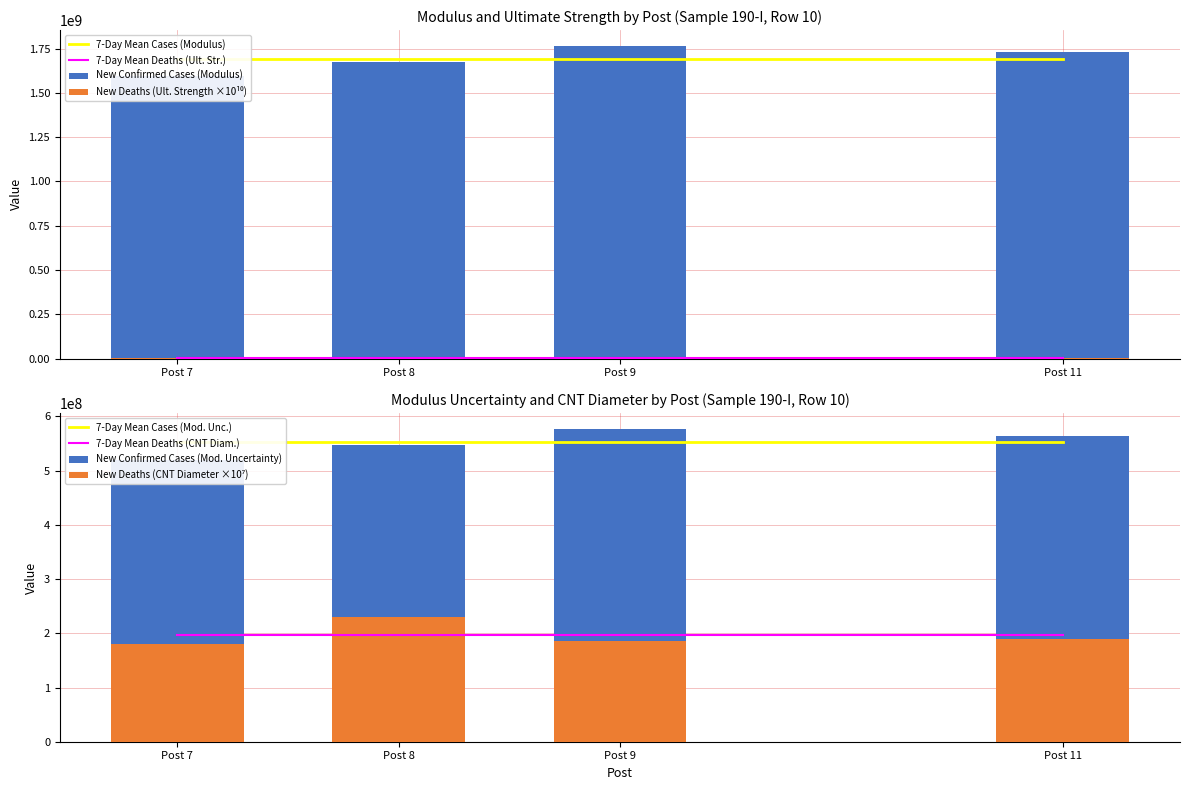

What is the difference between the highest and lowest values at Post 9?

1765389243.6